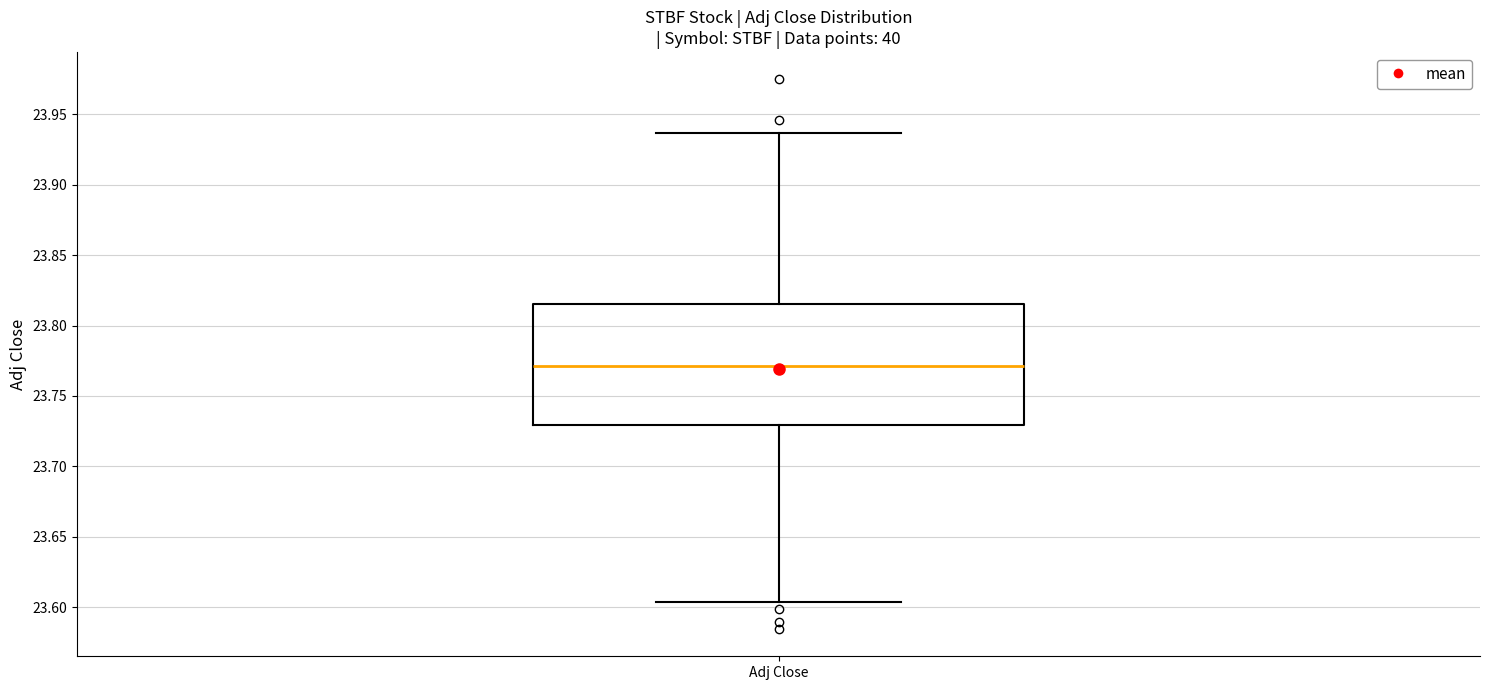

Read this box plot against the y-axis: the position of the median line, the range covered by the box, and the ends of both whiskers. The values are not printed on the chart, so give them approximately, as read against the axis.

median 23.770, box 23.730 to 23.815, whiskers 23.605 to 23.935